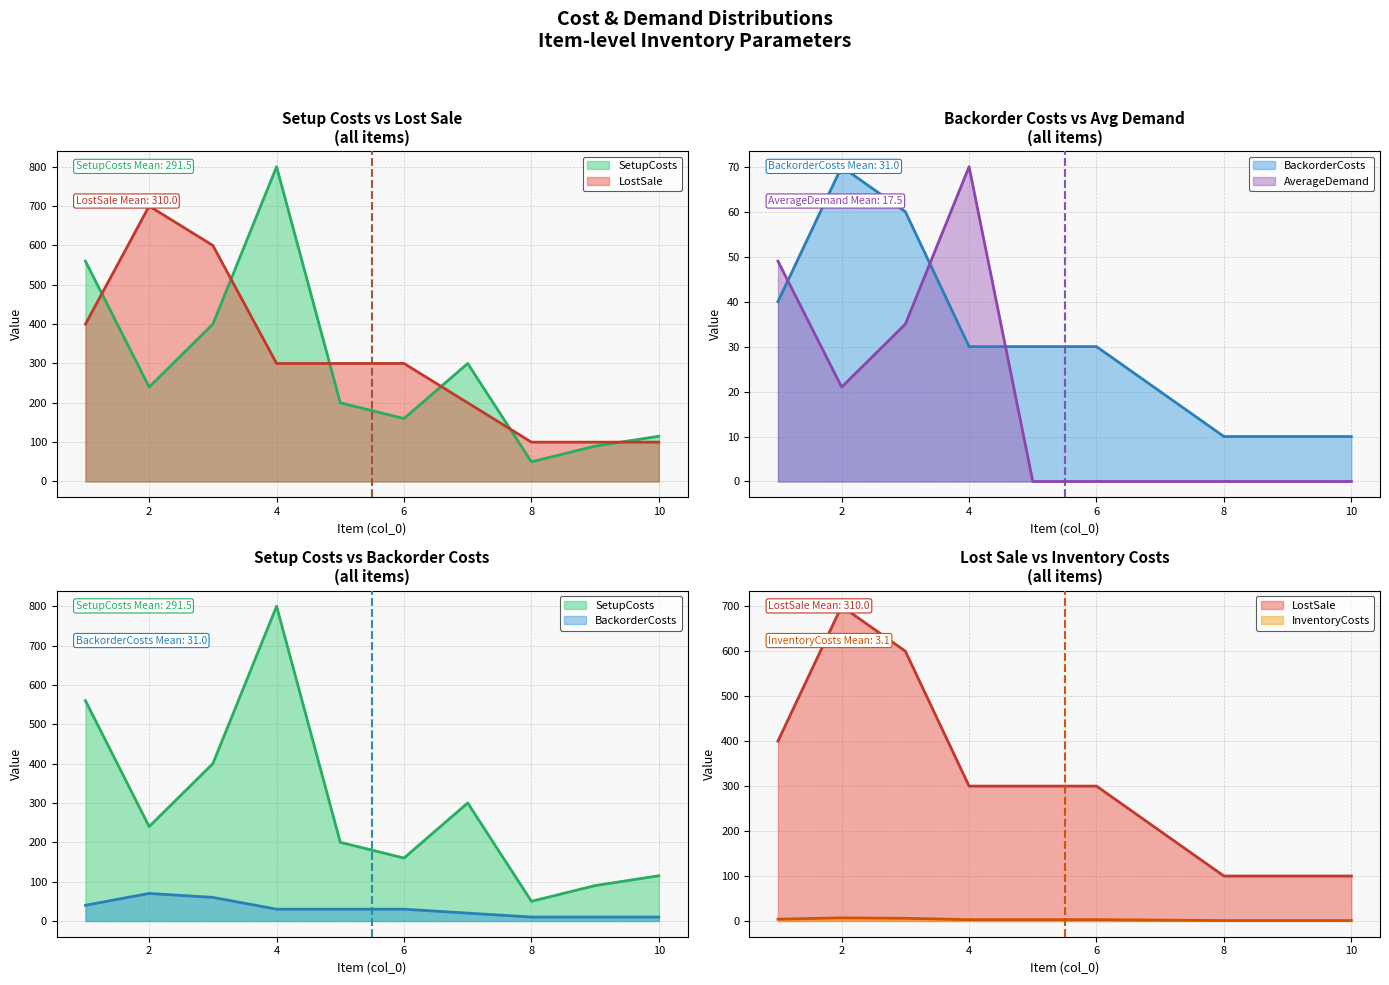

What value does the InventoryCosts series have at 8, to the nearest 50?

100